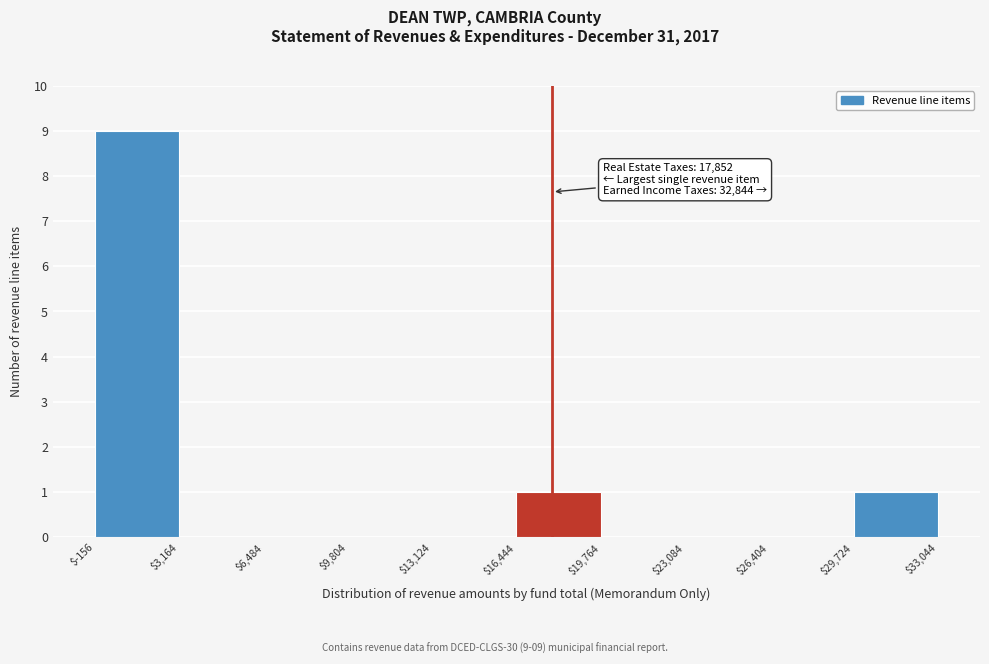

Which range on the x-axis has the tallest bar?

$-156 to $3,164